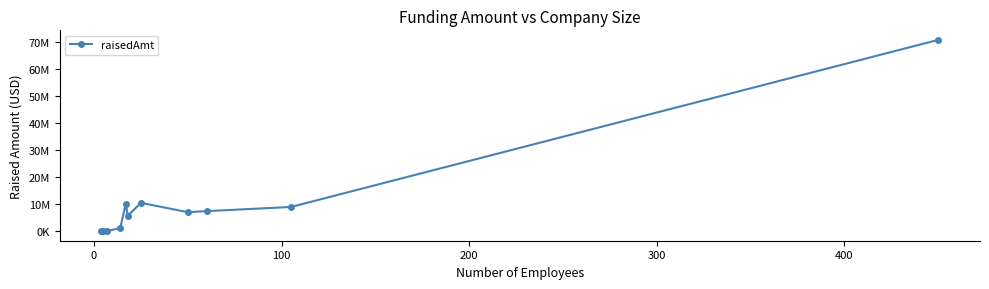

What is the minimum value shown in the chart?

50000.0